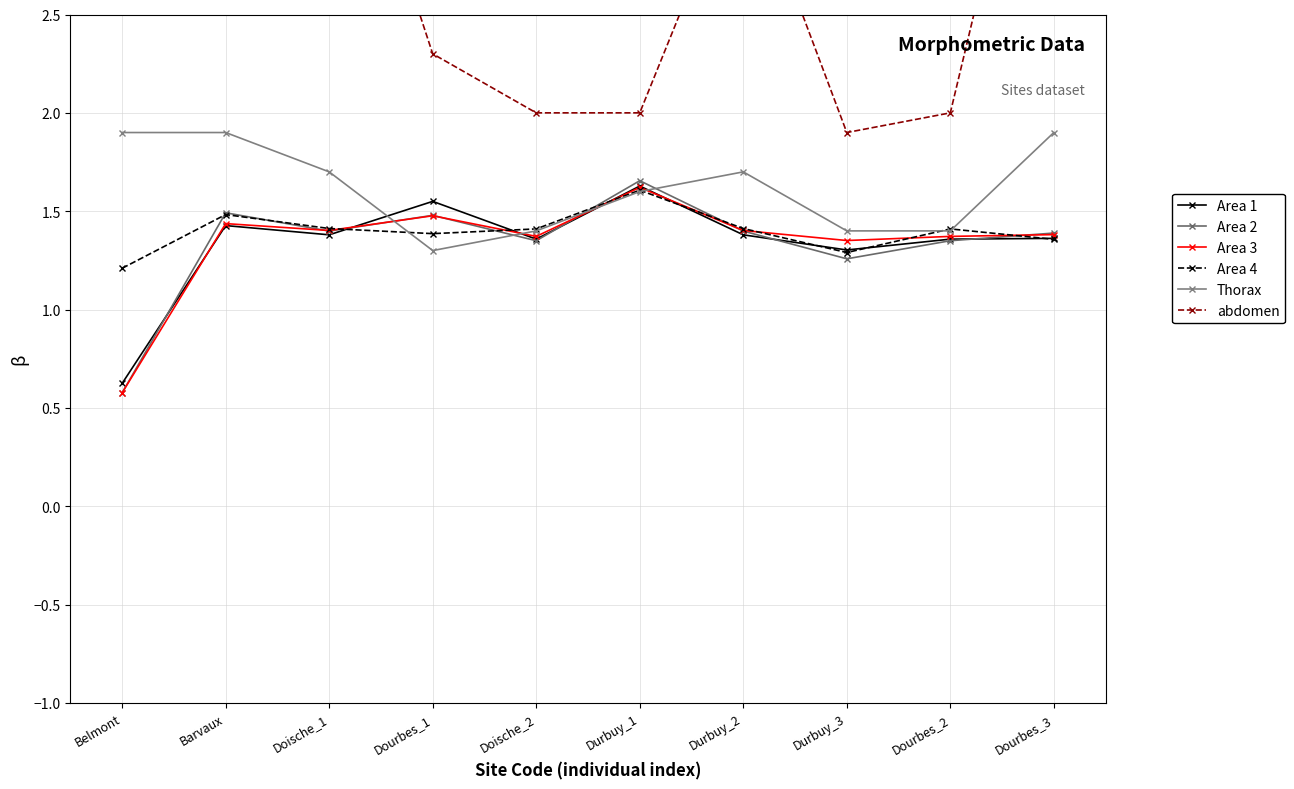

Between Dourbes_1 and Durbuy_2, which series saw the biggest shift?

abdomen